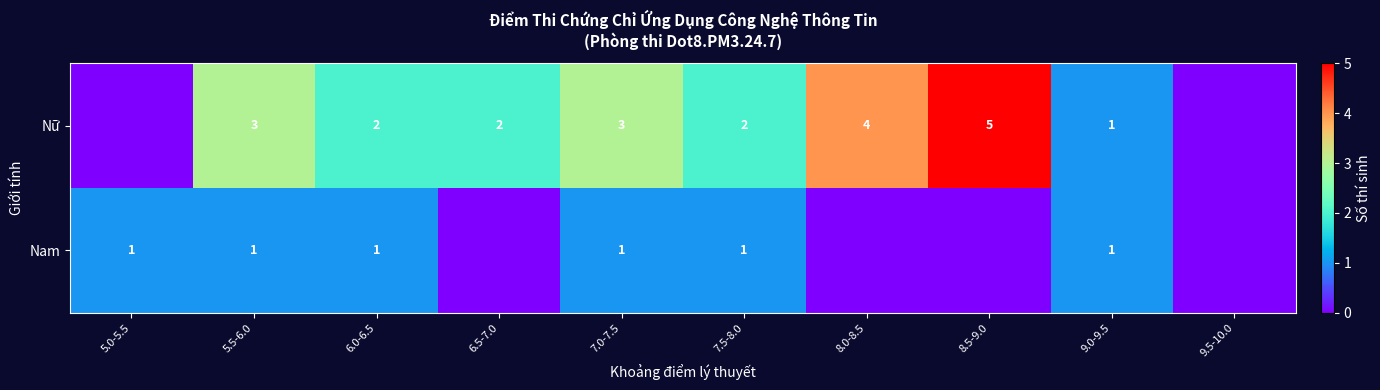

Is it true that Nữ equals 2 at 6.5-7.0?

True